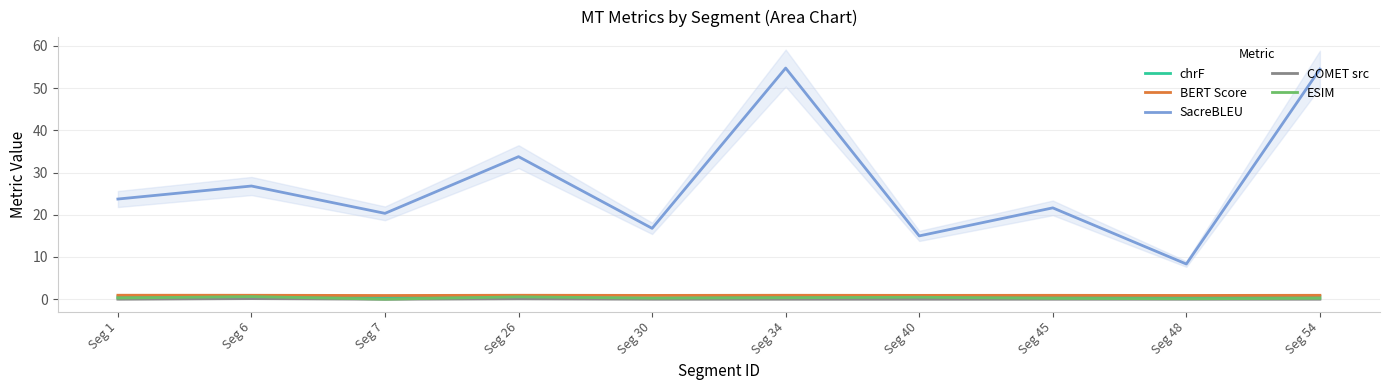

Does the chart have visible grid lines?

Yes